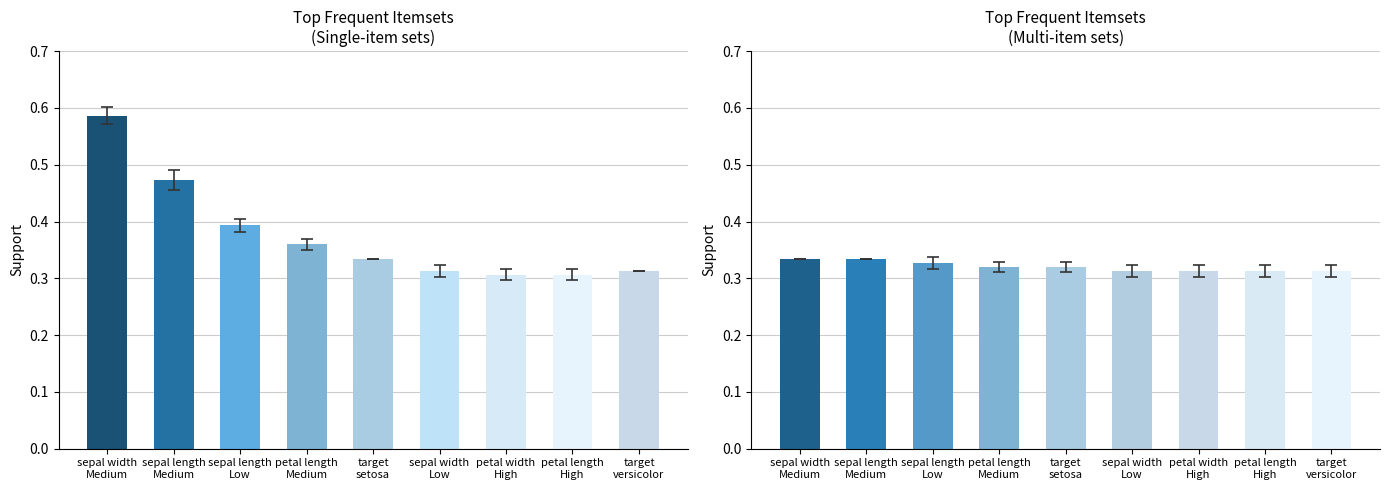

True or false: Multi Items has a value of 0.3 at target
versicolor.

True